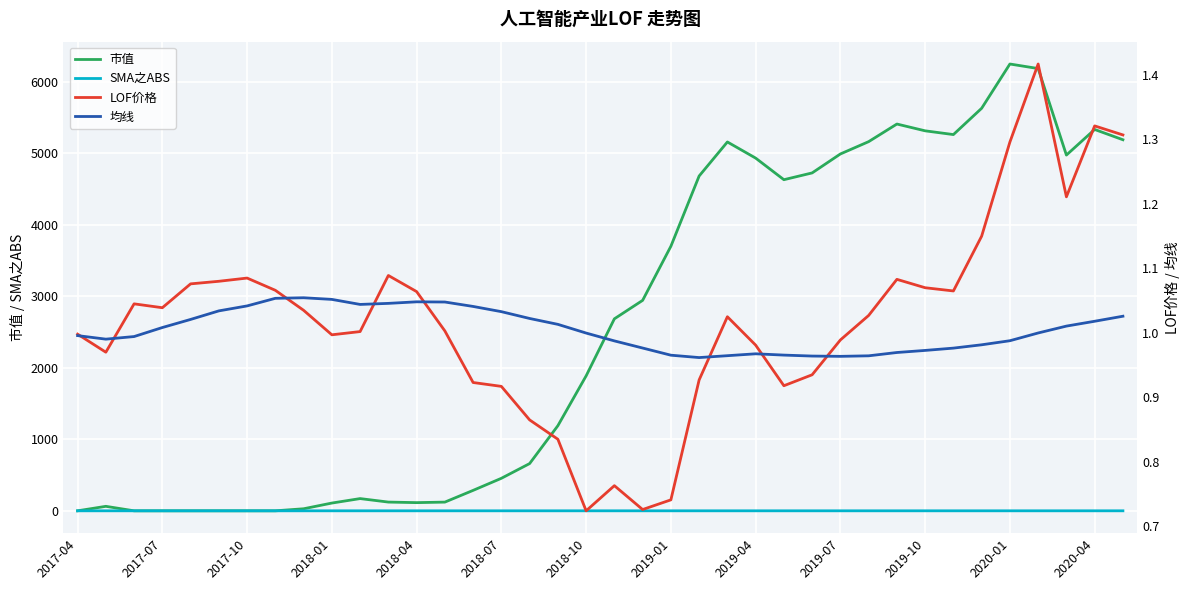

At which category does the chart reach its minimum across all series?

2017-04